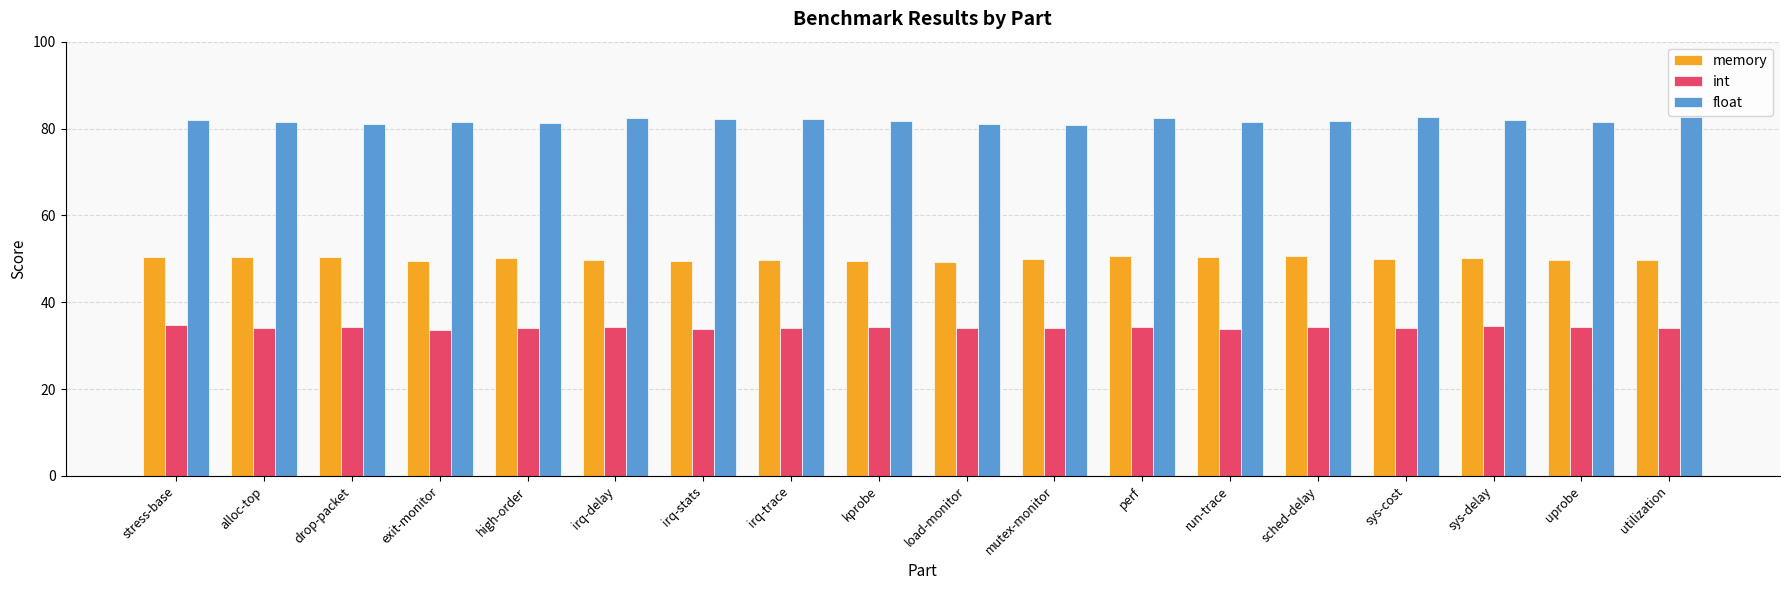

Which series has the widest spread of values?

float